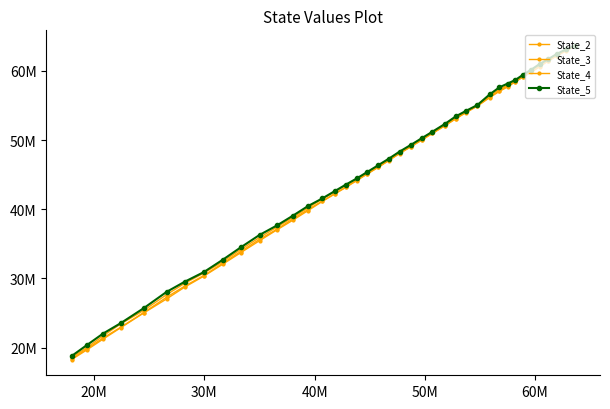

Does the chart have visible grid lines?

No